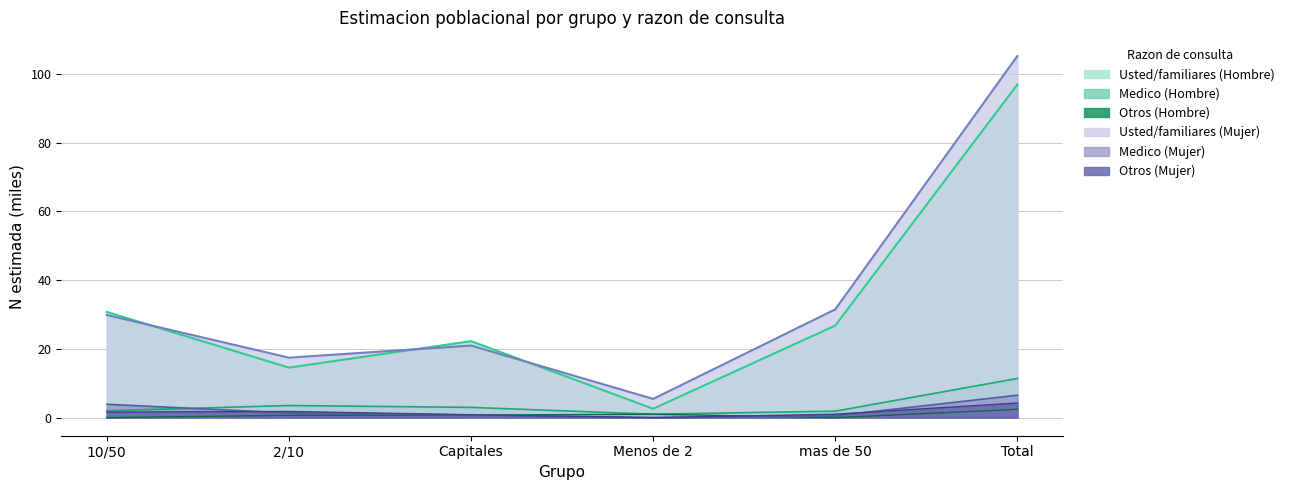

How many interior local valleys does the Usted familiares (Mujer N estimada) series have?

2